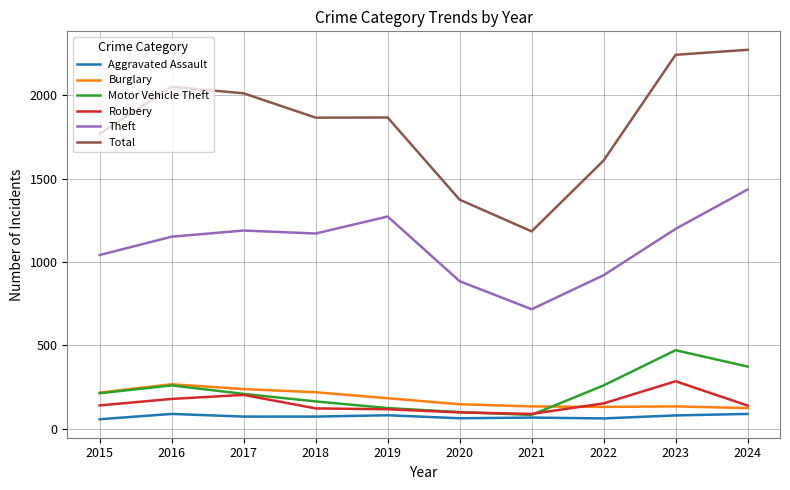

What is the minimum value shown in the chart?

56